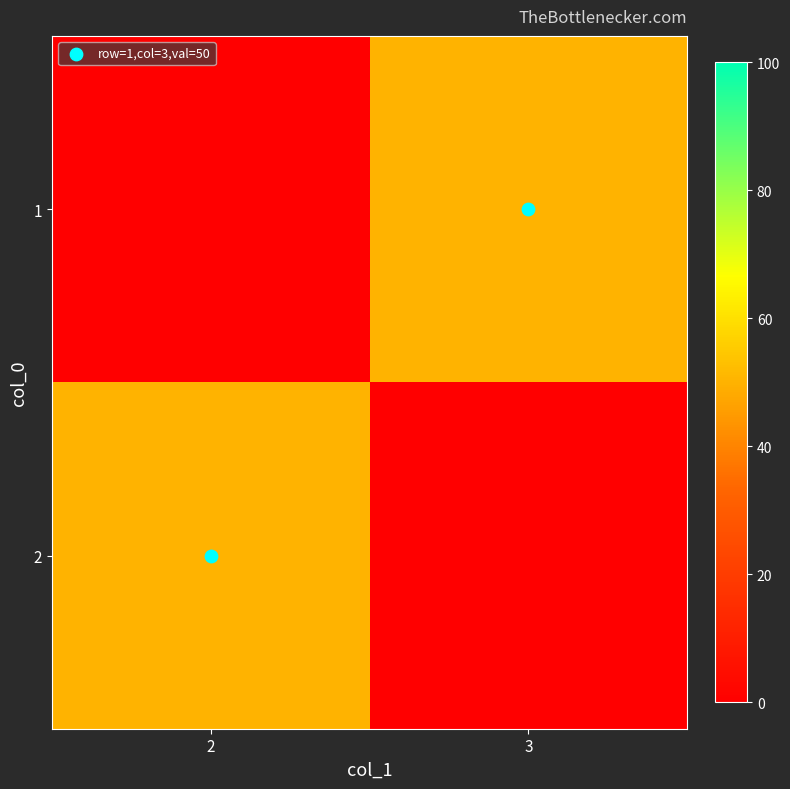

What is the spread (max minus min) of values at 2?

50